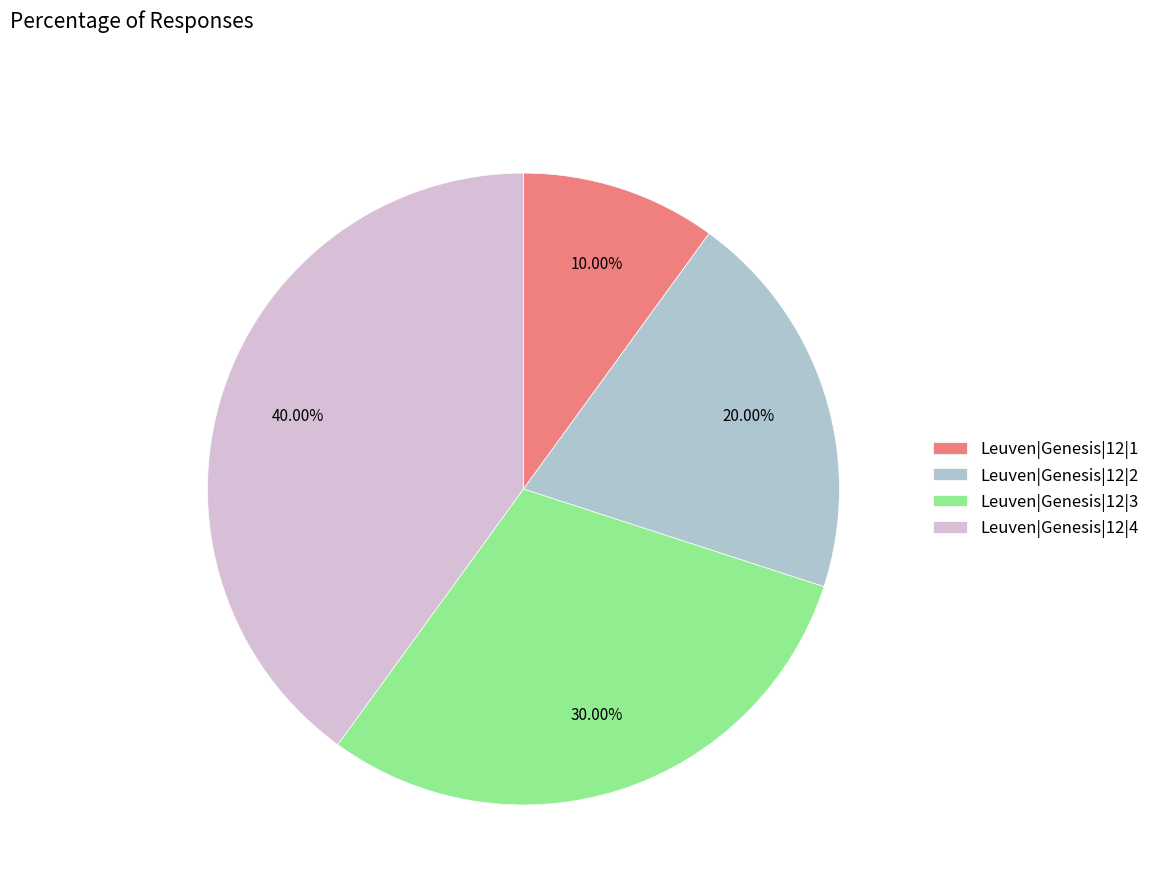

Does any single category account for the majority?

No